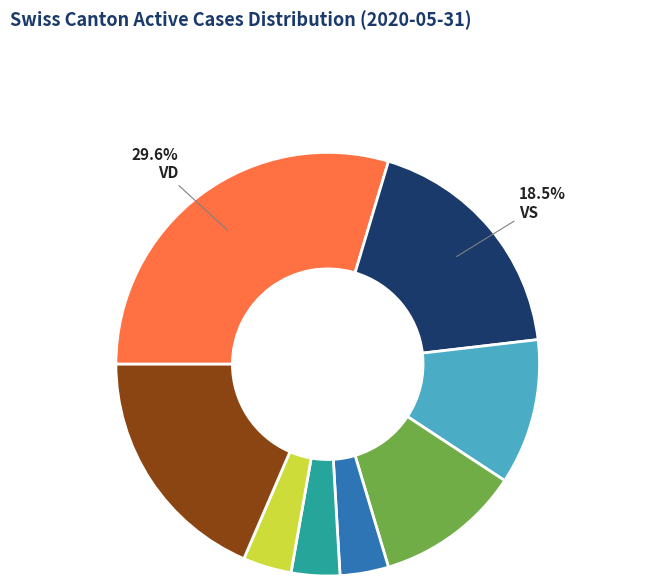

Is there a majority slice in this chart?

No